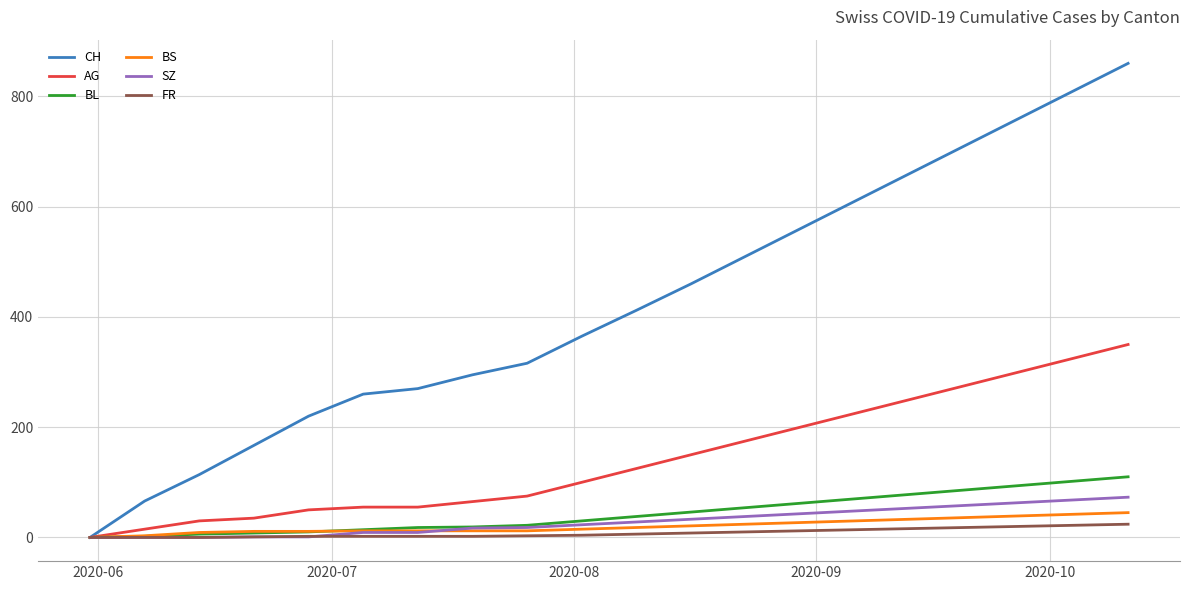

Which series has the largest range (max minus min)?

CH